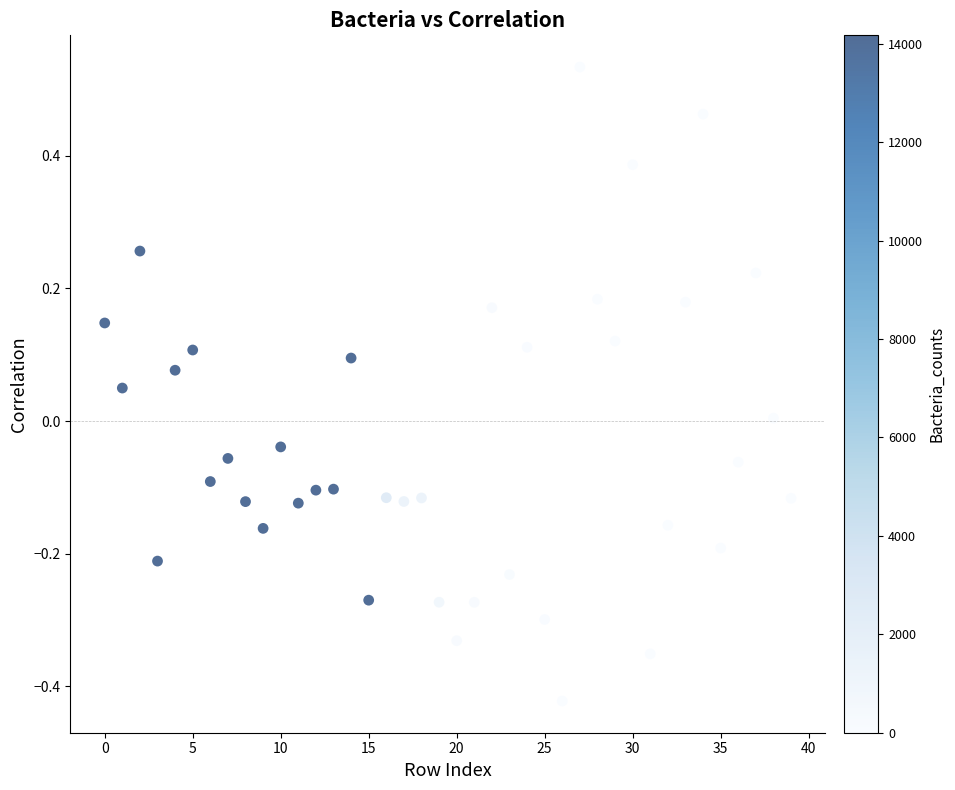

What is the range of Y values (max minus min)?

1.0